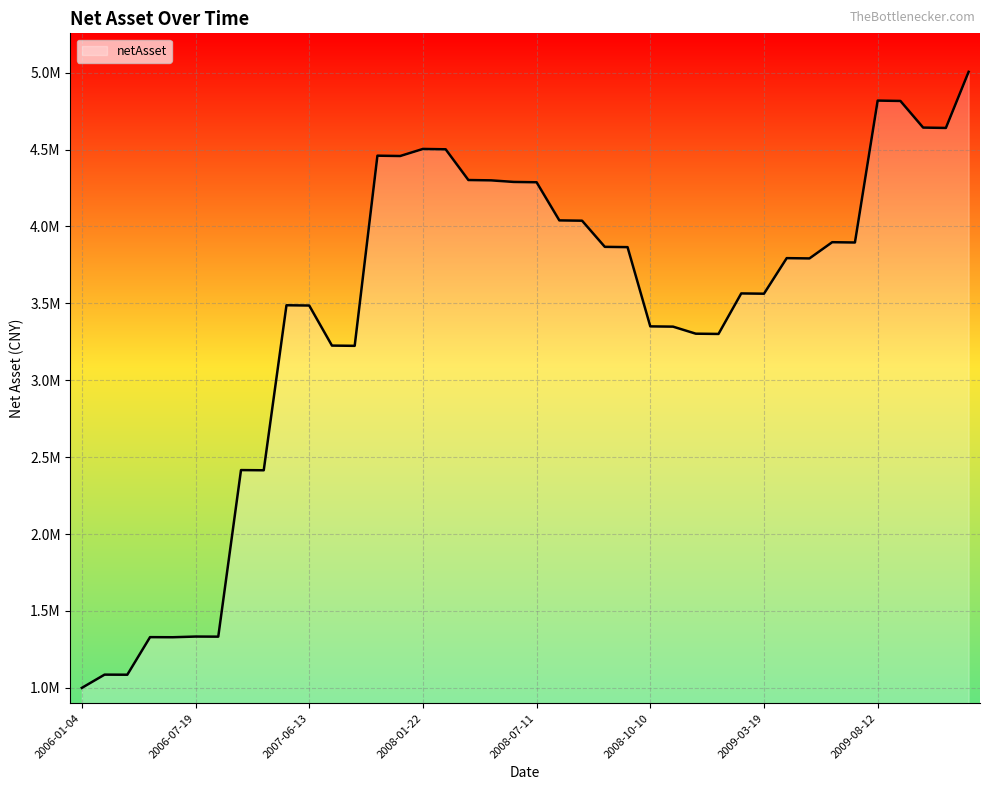

Is this an area chart (filled region under the line)?

Yes